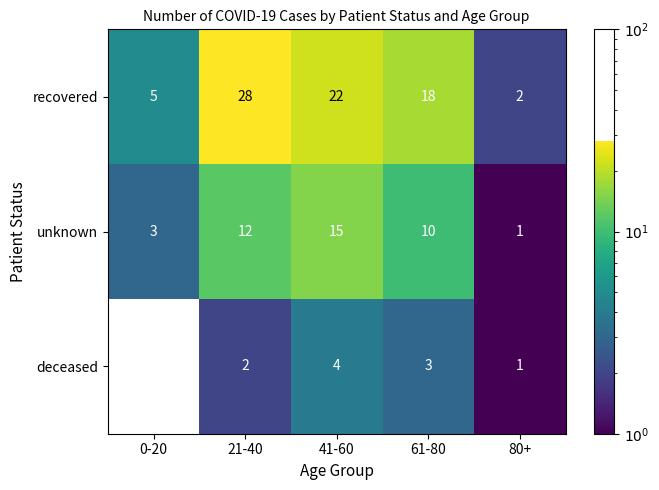

How many categories are shown in the chart?

5